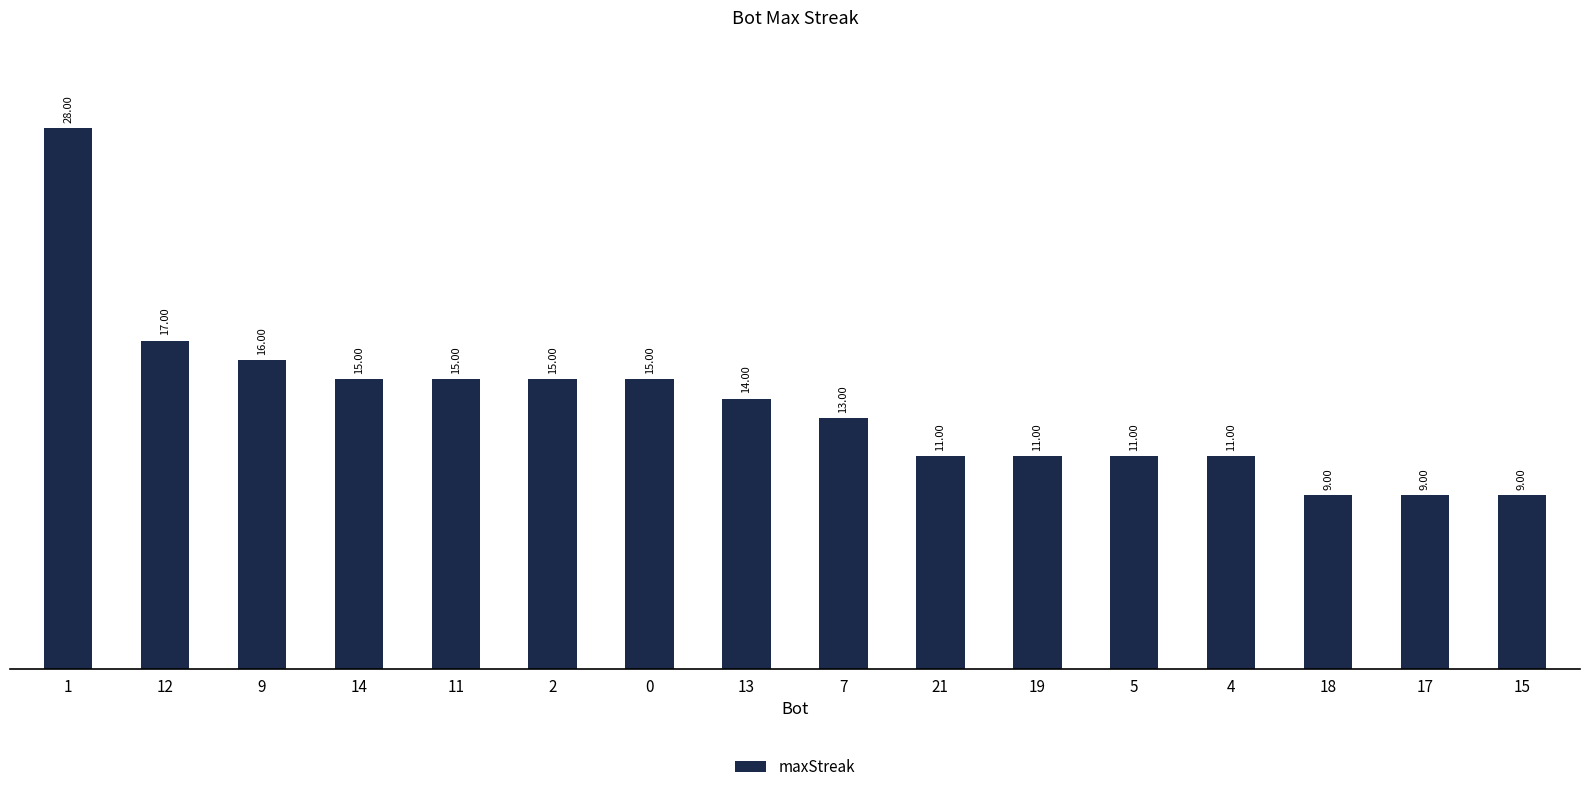

Reading right to left, list all the values displayed in this chart.

15=9	17=9	18=9	4=11	5=11	19=11	21=11	7=13	13=14	0=15	2=15	11=15	14=15	9=16	12=17	1=28